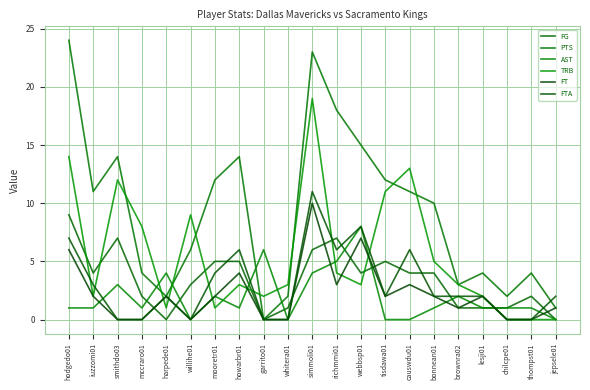

True or false: FT has more than 1 points higher than both neighbors.

True